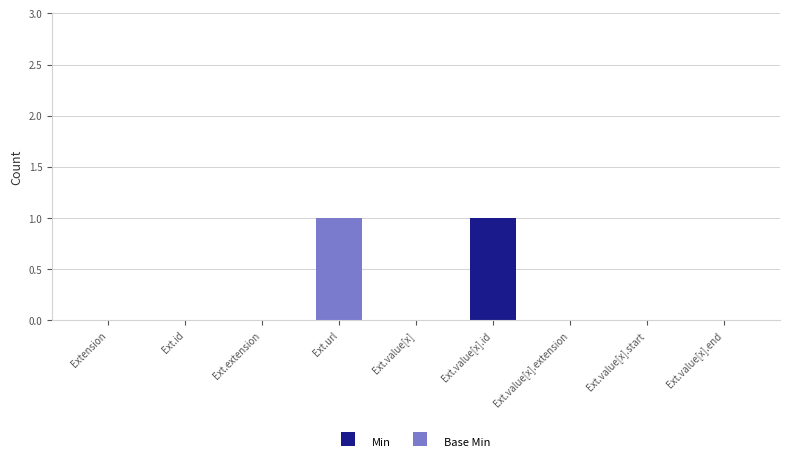

Are the bars horizontal?

No